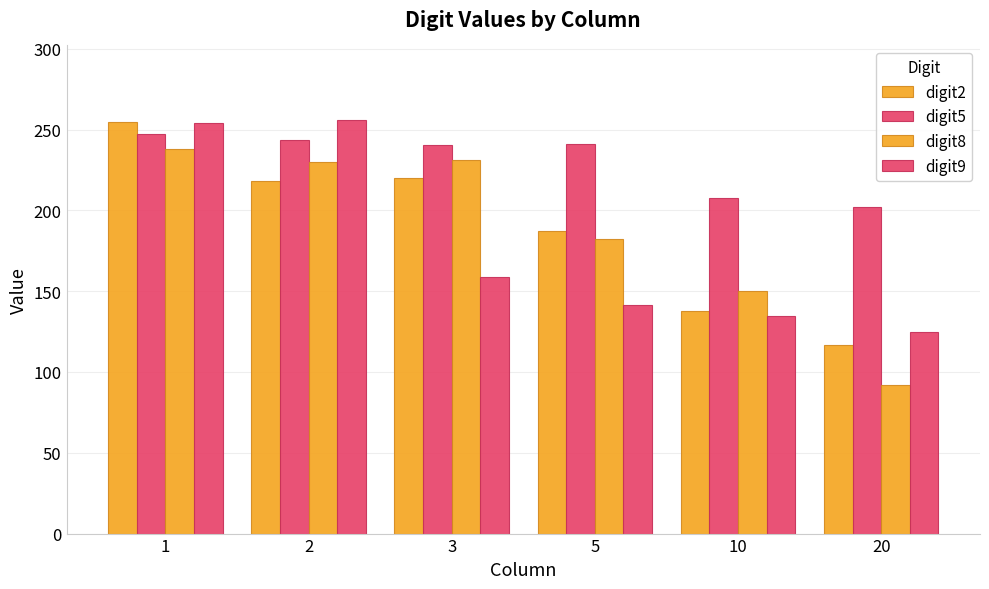

How many values in the digit2 series exceed 218?

3